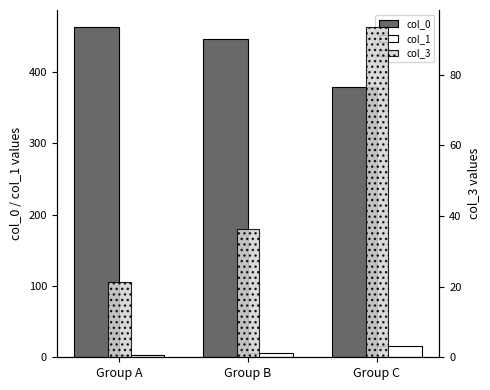

How many data points in col_1 are less than 6?

1